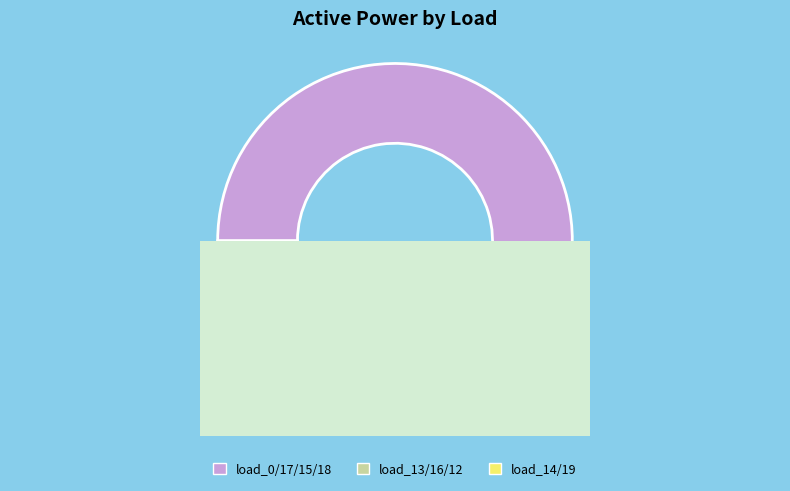

Does load_19 account for over 50% of the chart?

No